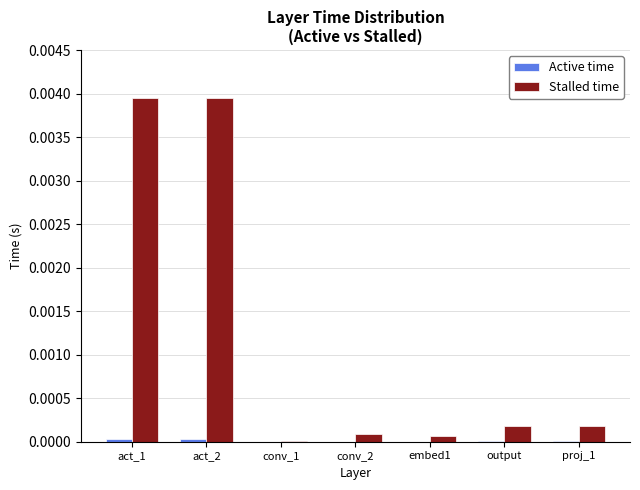

How many groups of bars are there?

7